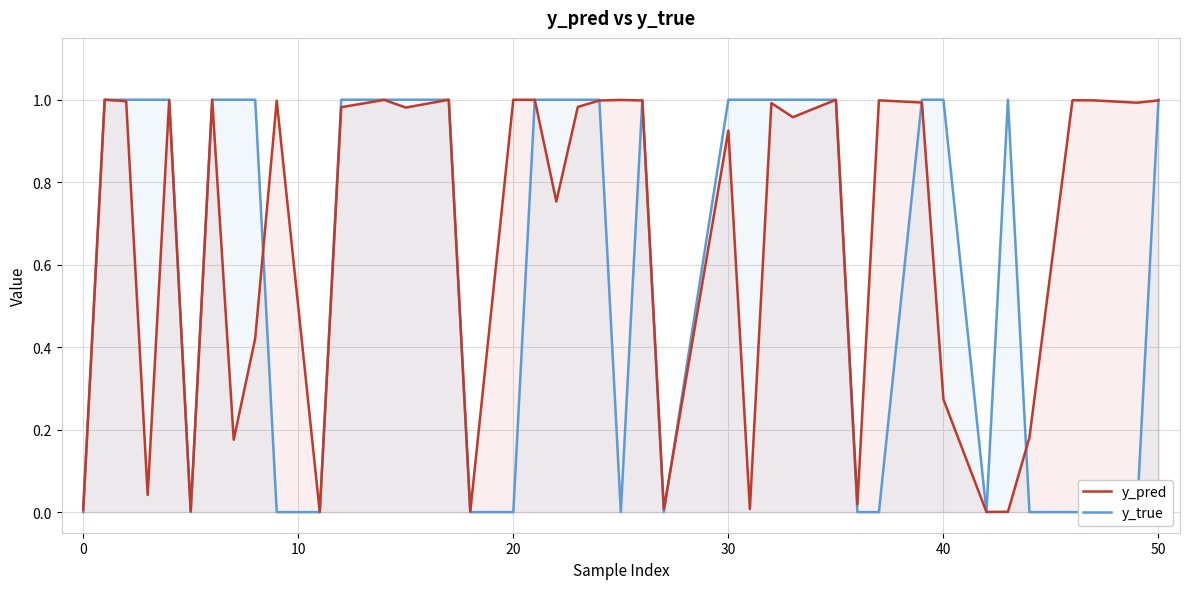

What are all the series names shown in the legend?

y_pred, y_true